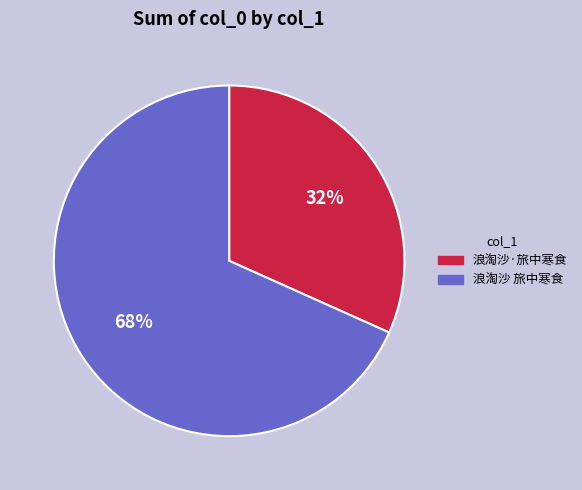

What is the largest slice in the pie chart?

浪淘沙 旅中寒食